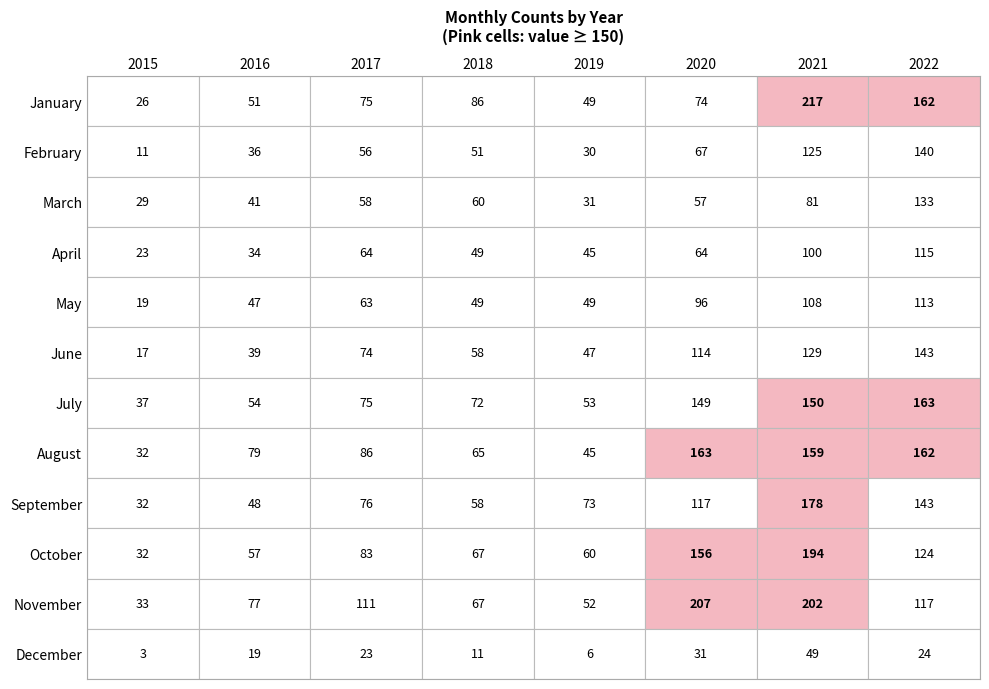

Reading left to right, extract all data points from this chart.

January: 26	51	75	86	49	74	217	162
February: 11	36	56	51	30	67	125	140
March: 29	41	58	60	31	57	81	133
April: 23	34	64	49	45	64	100	115
May: 19	47	63	49	49	96	108	113
June: 17	39	74	58	47	114	129	143
July: 37	54	75	72	53	149	150	163
August: 32	79	86	65	45	163	159	162
September: 32	48	76	58	73	117	178	143
October: 32	57	83	67	60	156	194	124
November: 33	77	111	67	52	207	202	117
December: 3	19	23	11	6	31	49	24